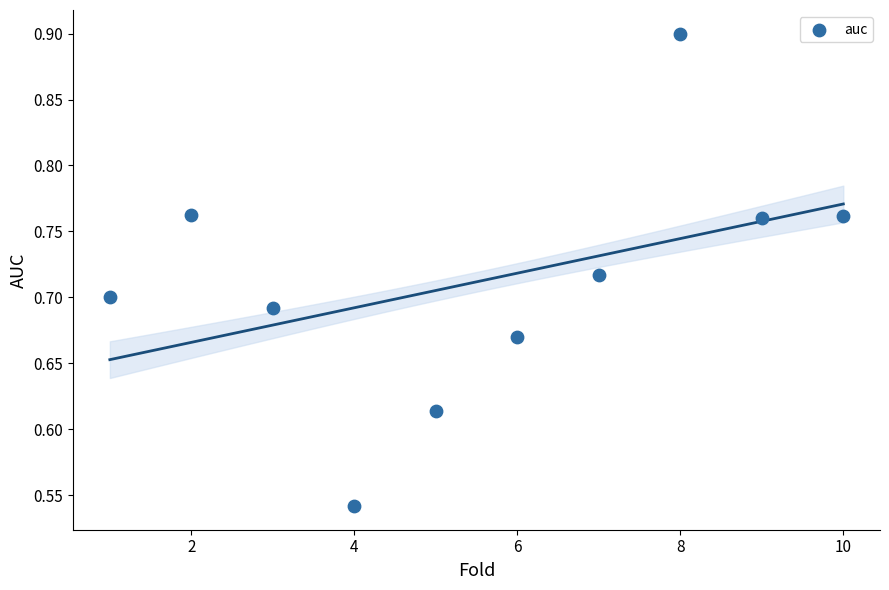

What is the range of Y values (max minus min)?

0.4